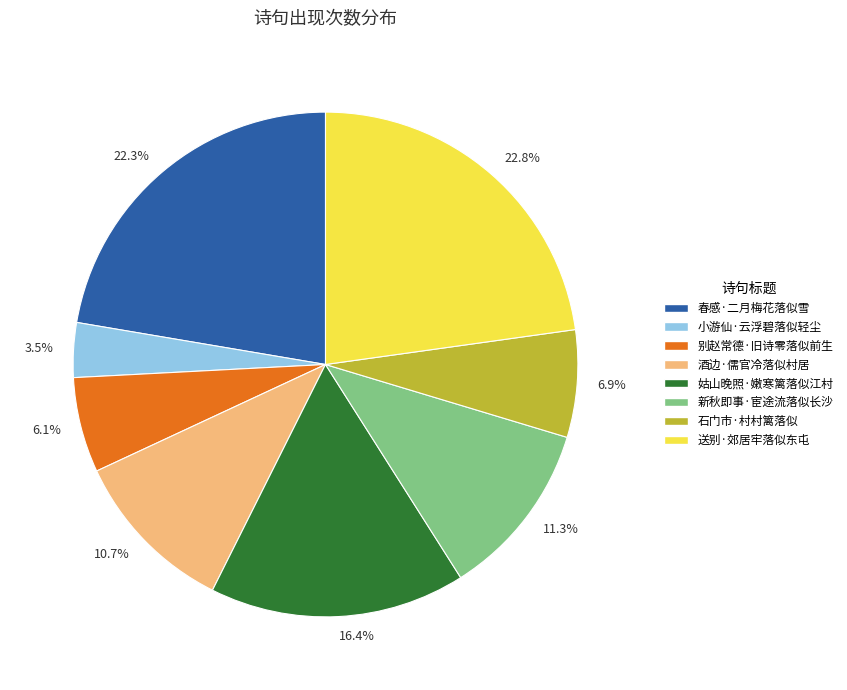

What is the smallest slice in the pie chart?

3.5%